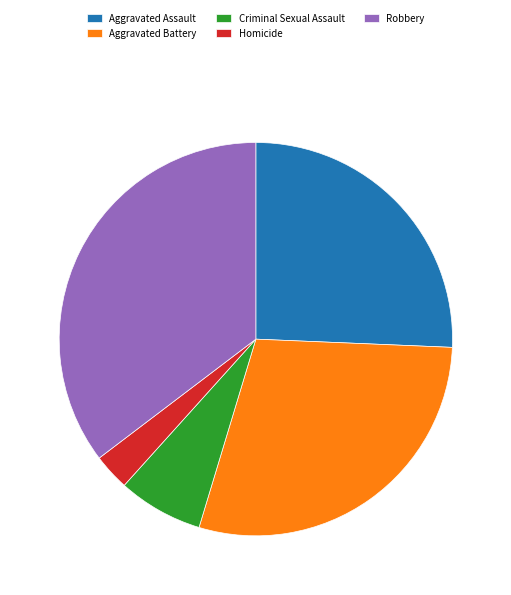

Rank the categories by value from lowest to highest.

Homicide, Criminal Sexual Assault, Aggravated Assault, Aggravated Battery, Robbery